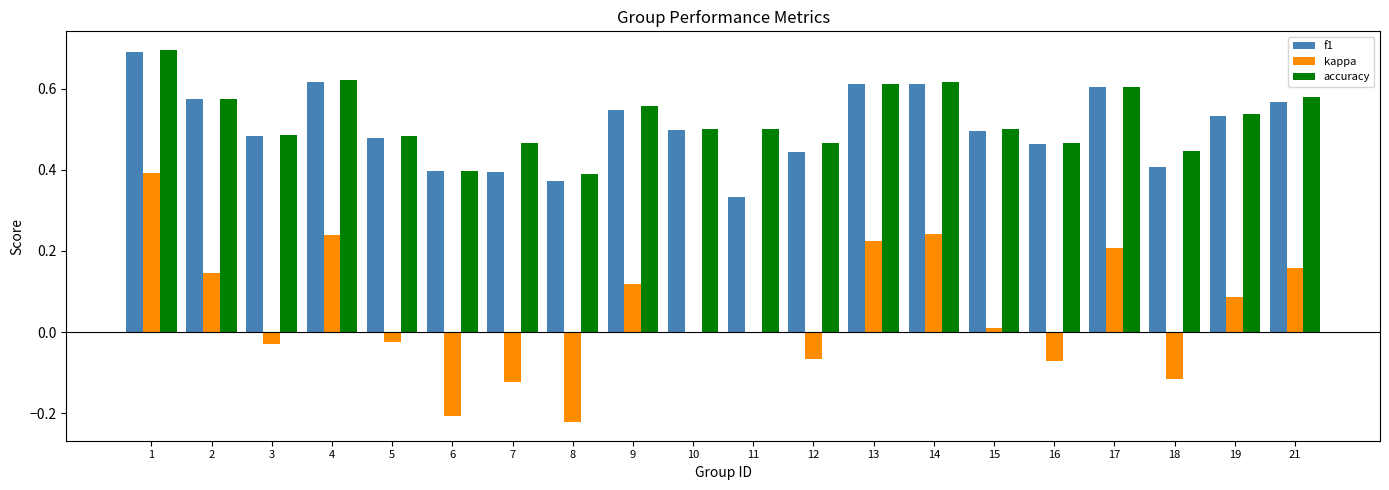

Is the value of accuracy at 12 greater than the value of f1 at 18?

Yes